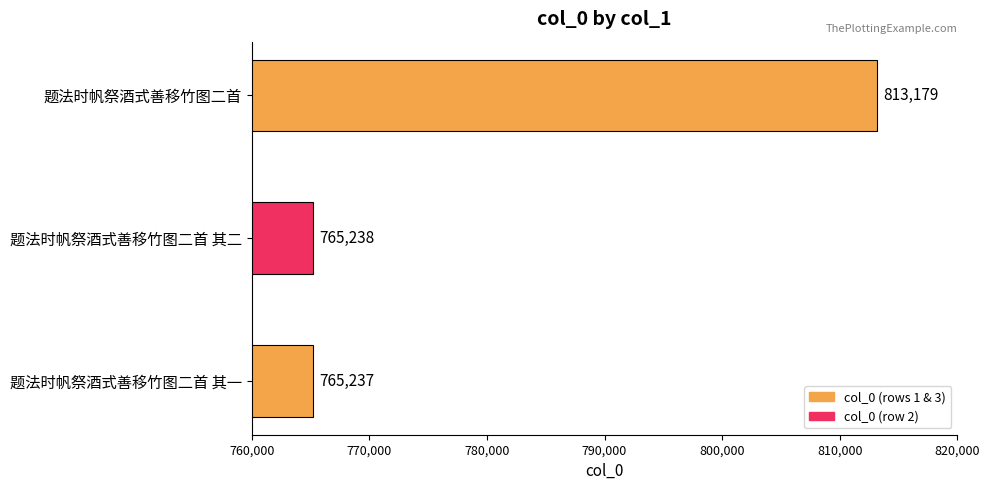

Reading left to right, transcribe all the data shown in this chart.

题法时帆祭酒式善移竹图二首 其一=765237	题法时帆祭酒式善移竹图二首 其二=765238	题法时帆祭酒式善移竹图二首=813179